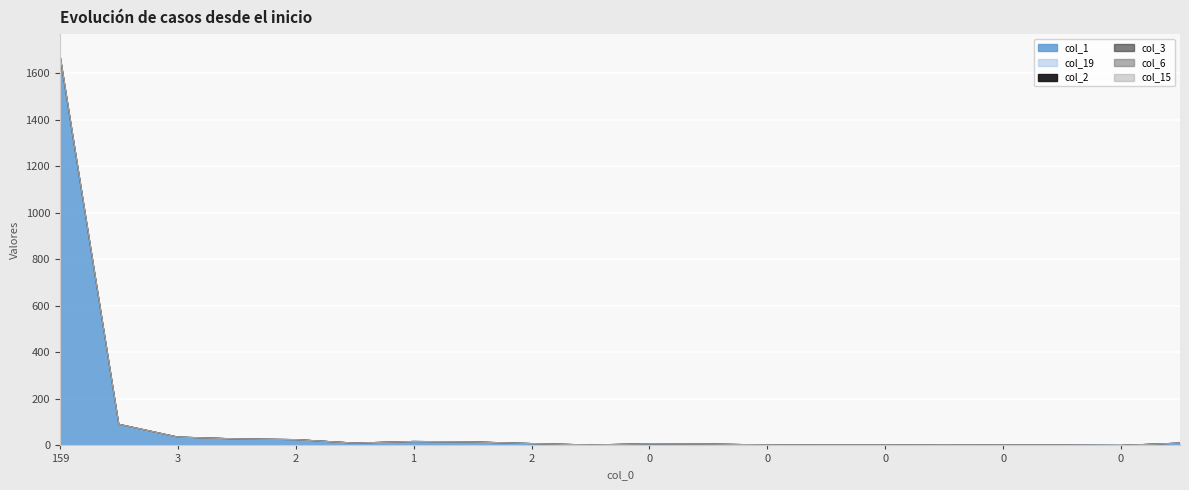

Is it true that col_15 equals 39 at 1?

False